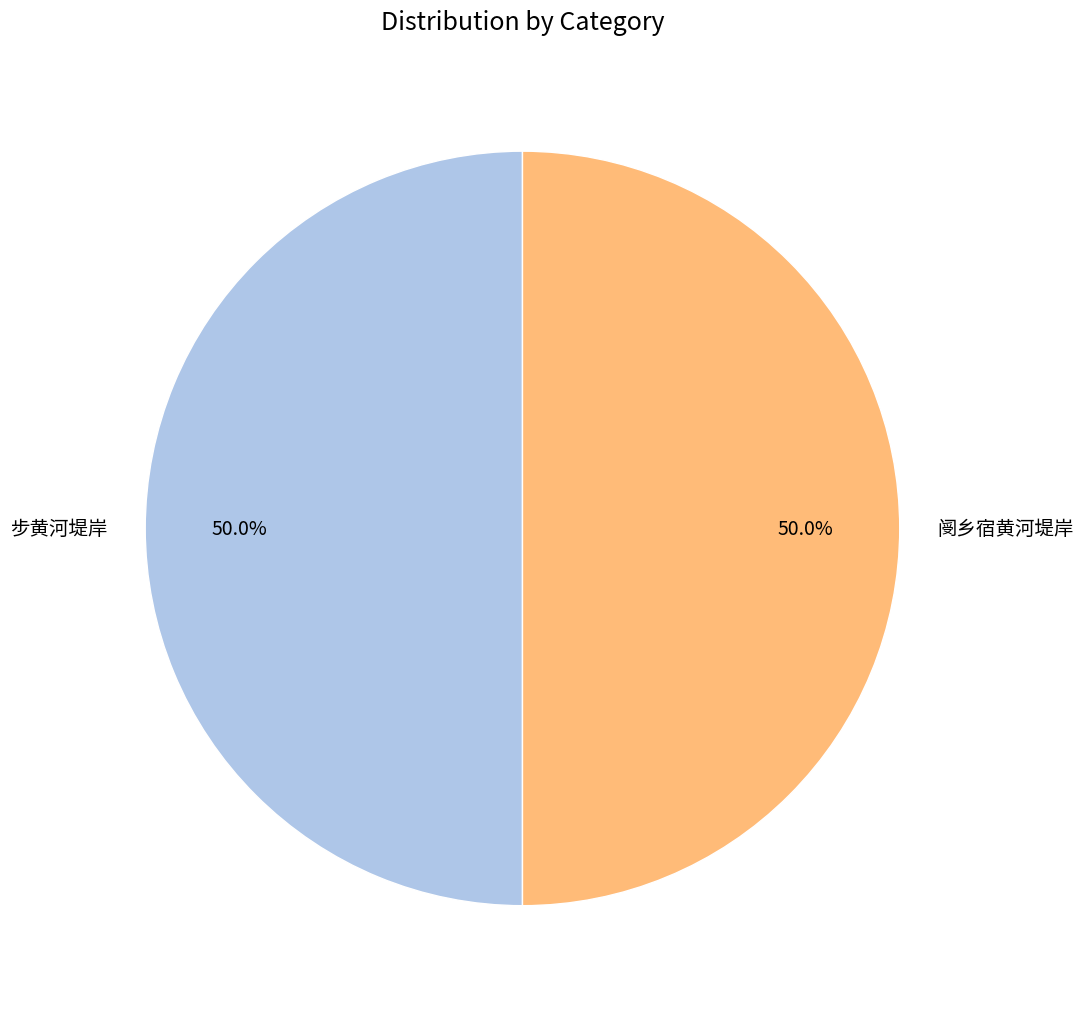

Approximately how many times larger is the value at 步黄河堤岸 compared to 阌乡宿黄河堤岸?

1.0